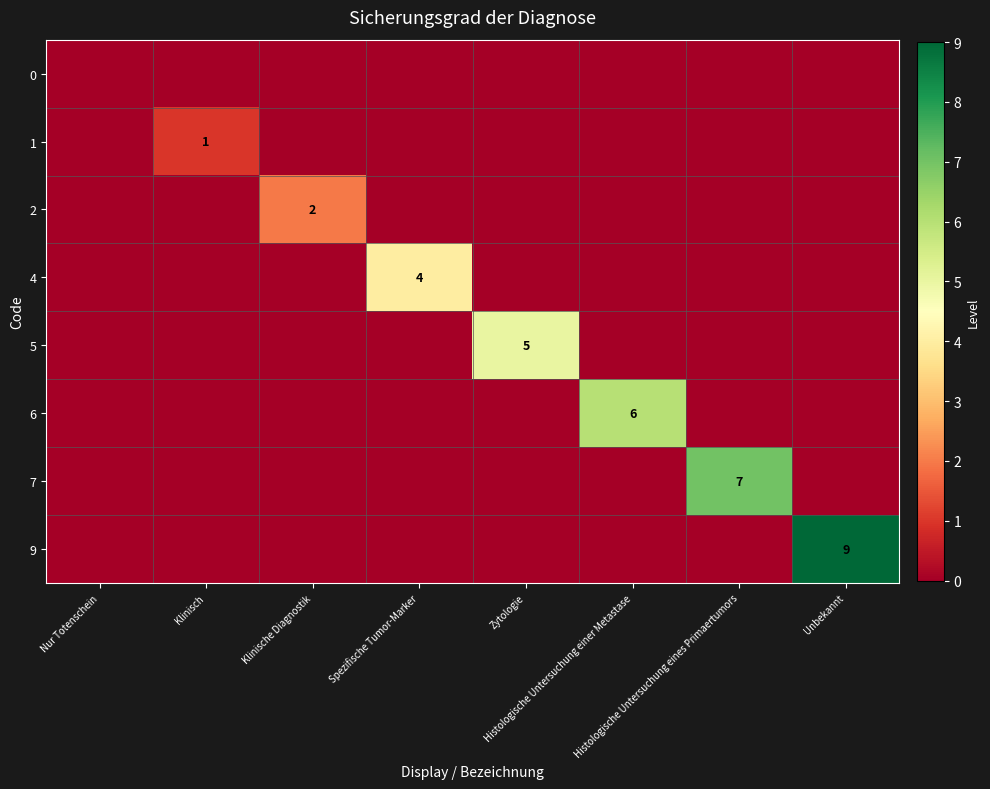

How many series are shown in this chart?

8